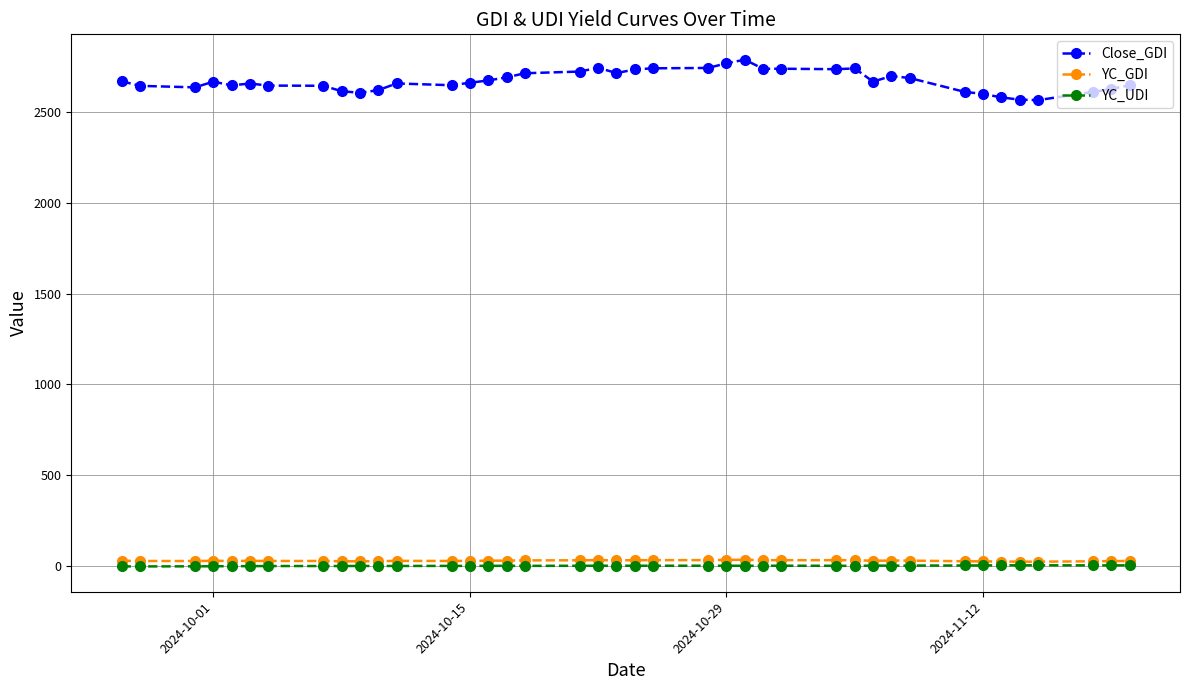

At how many categories does at least one series exceed 1605?

40